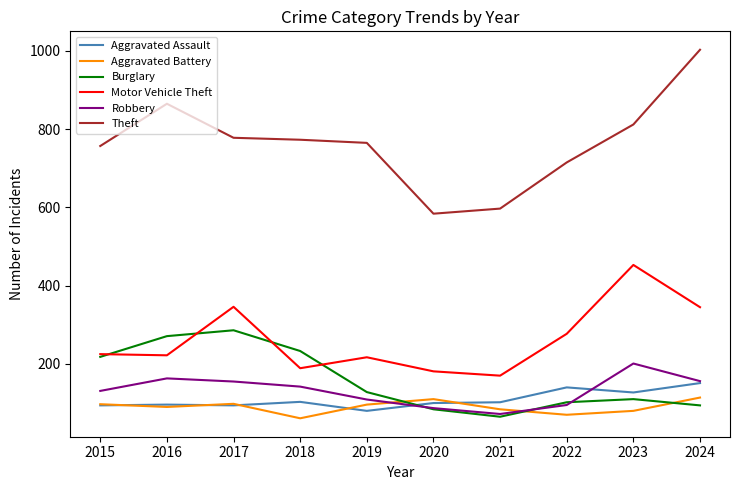

At which label does Robbery first exceed 142?

2016